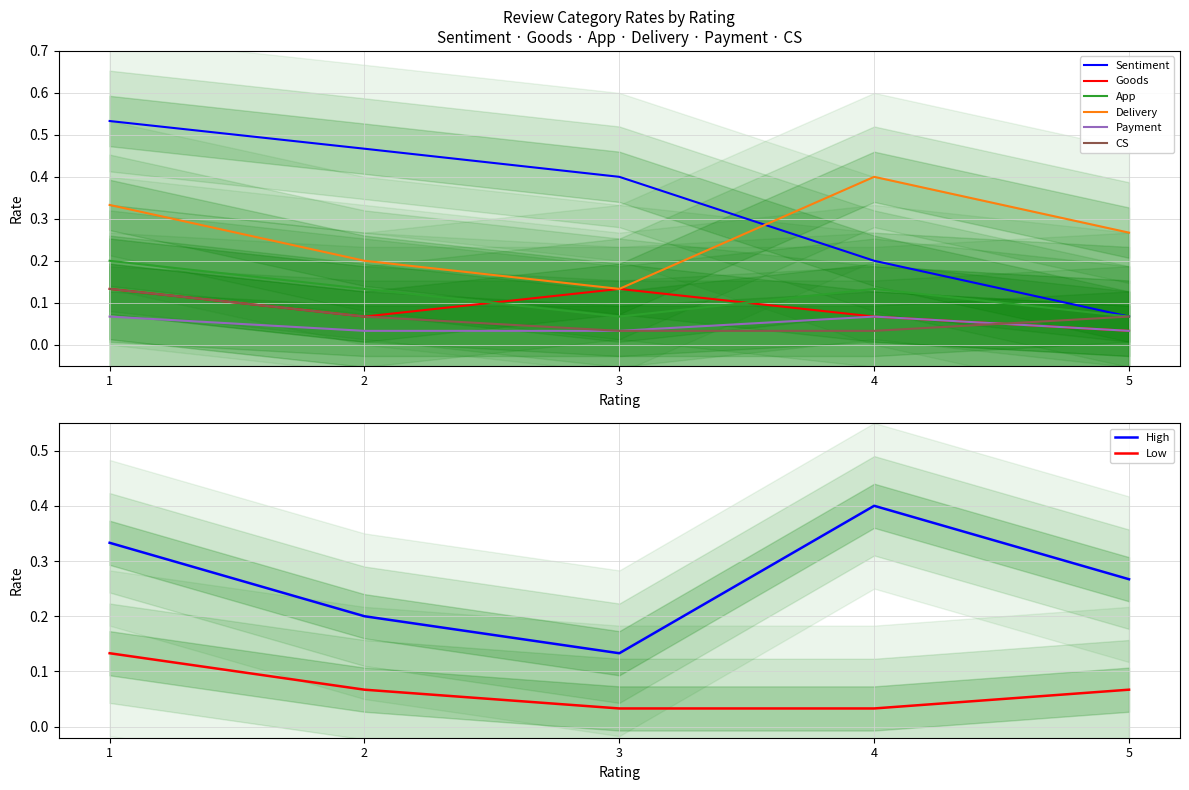

Where is the first local minimum for Delivery?

3